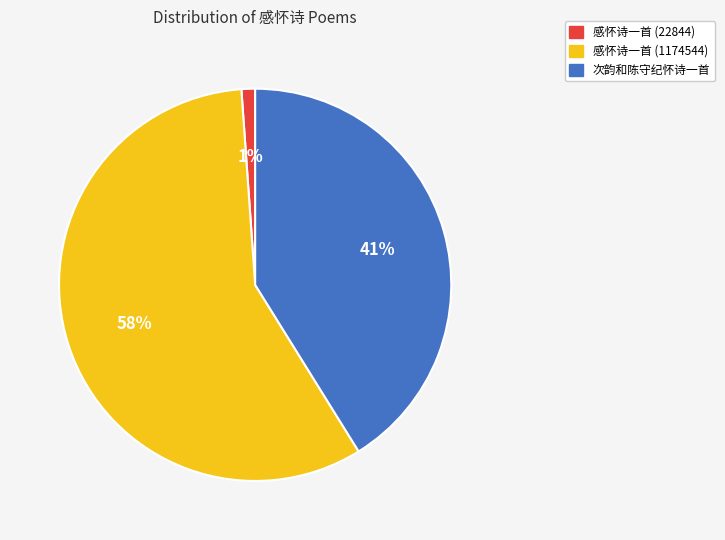

Which slice is the largest?

感怀诗一首 (1174544)